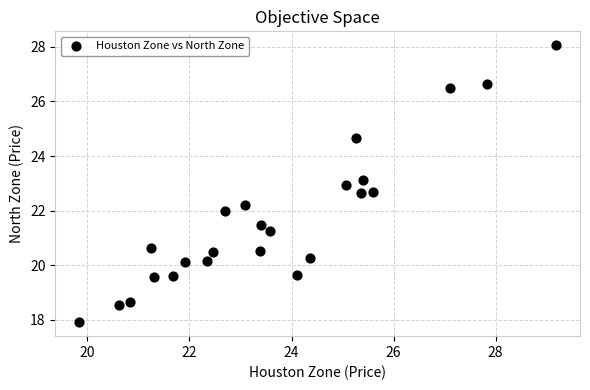

What is the range of X values (max minus min)?

9.3